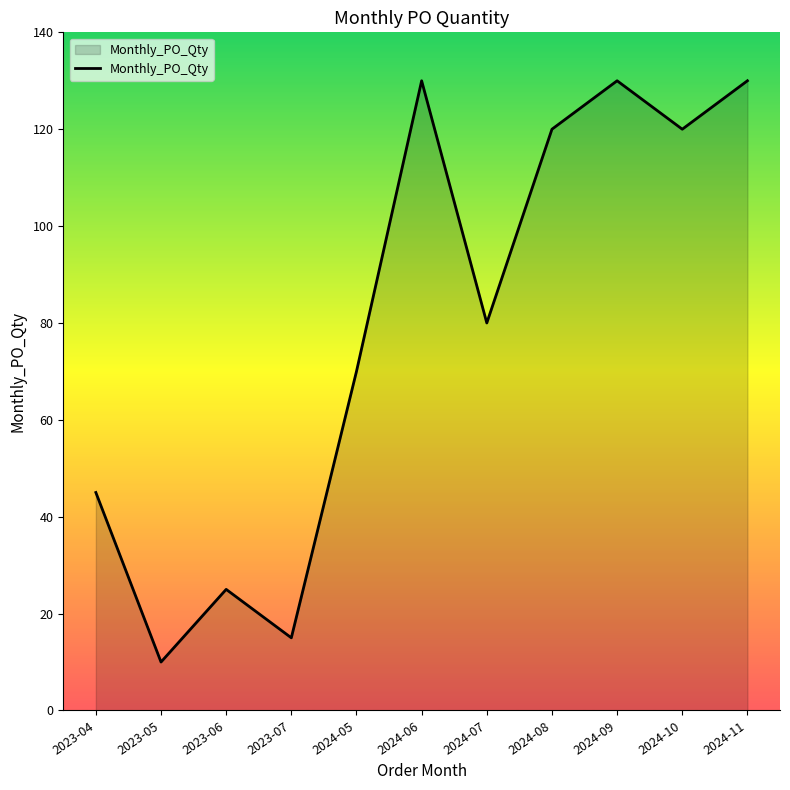

Approximately how many times larger is the value at 2023-06 compared to 2024-10?

0.2